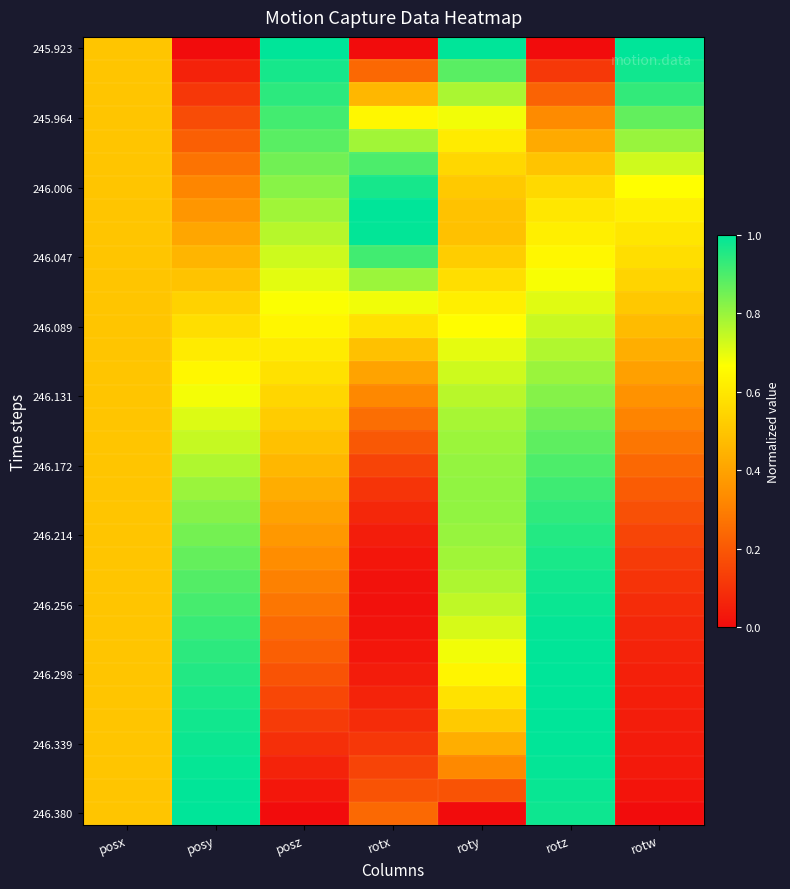

At which category is the sum across all series the highest?

rotz